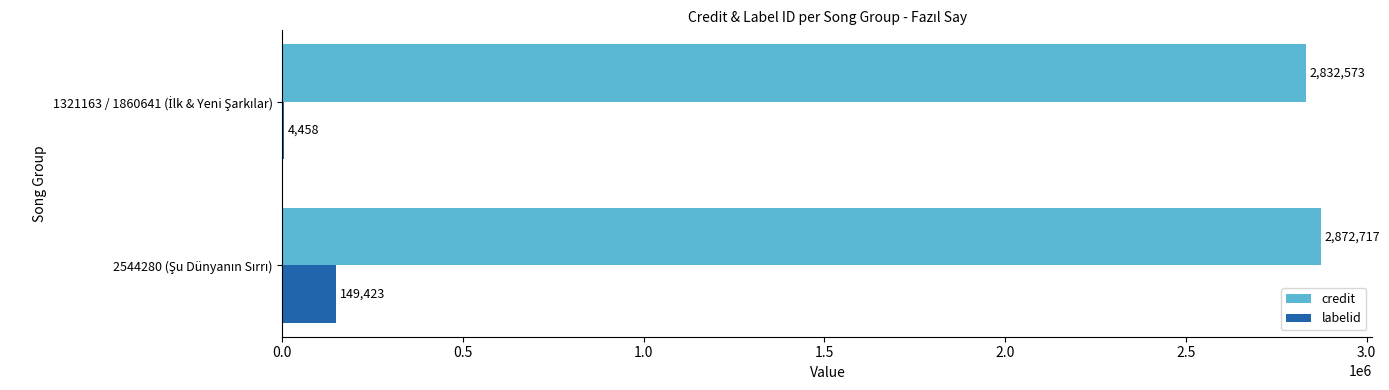

What is the sum of all labelid values?

153881